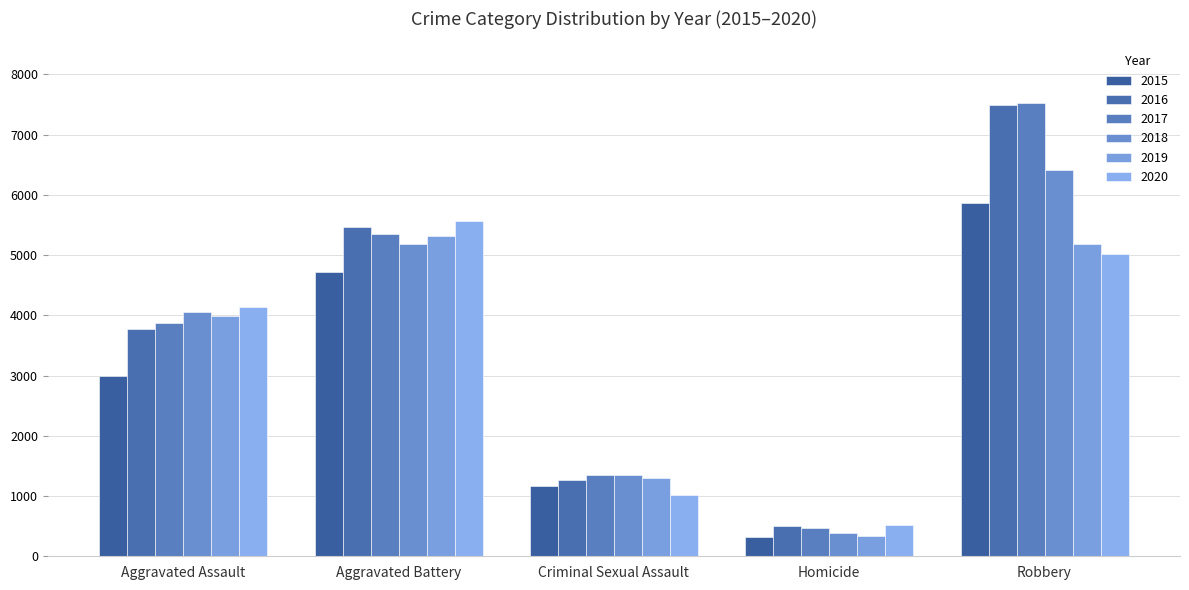

What is the difference between the highest and lowest values at Robbery?

2514